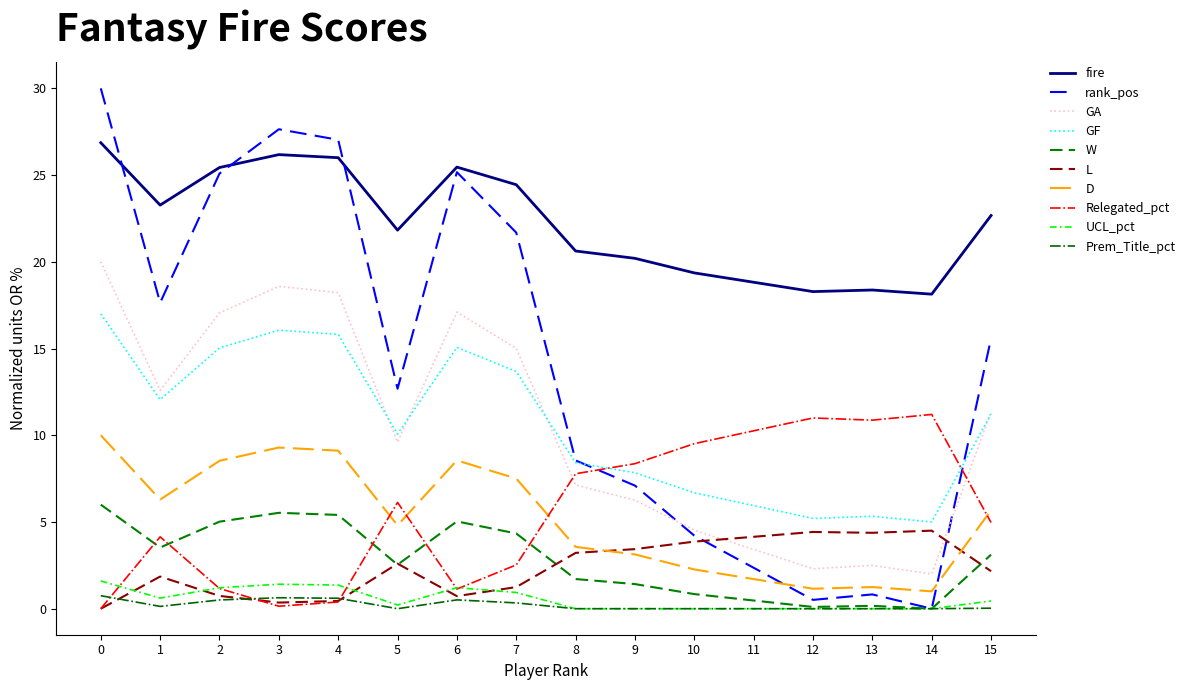

True or false: fire and GA cross at least once.

False